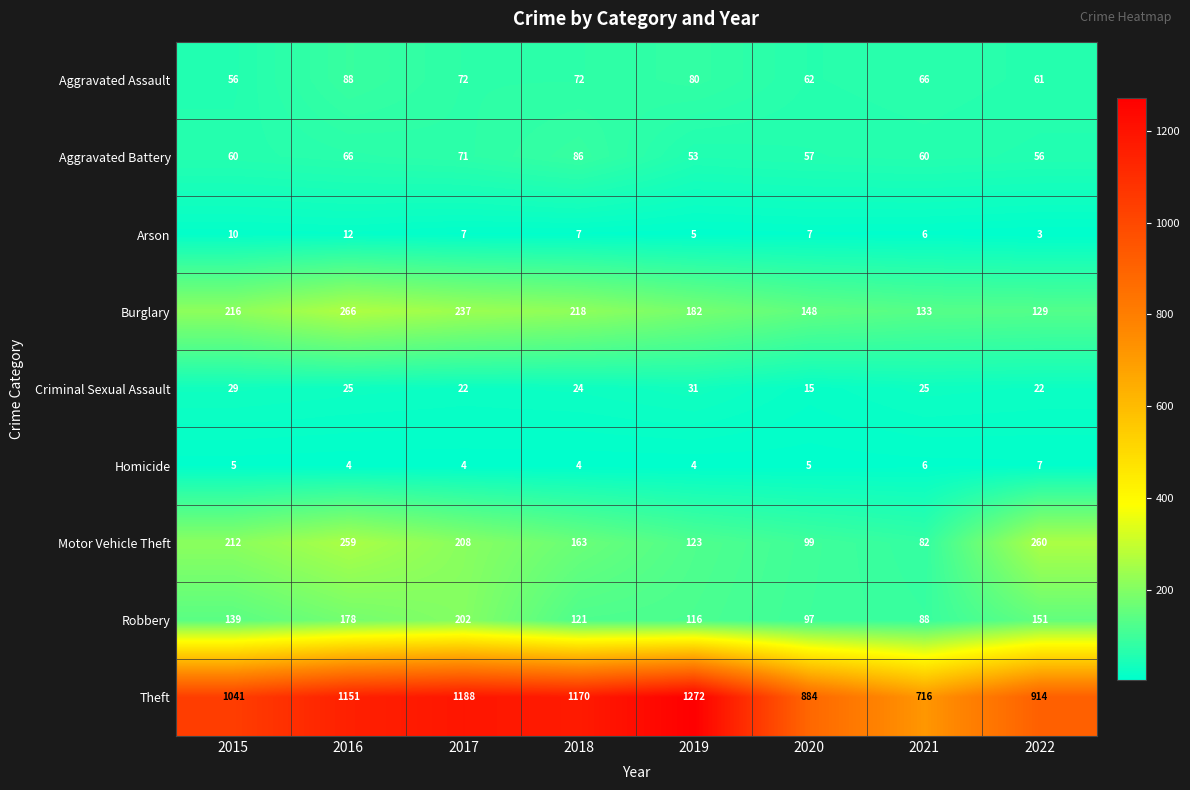

At which category is the sum across all series the highest?

2016